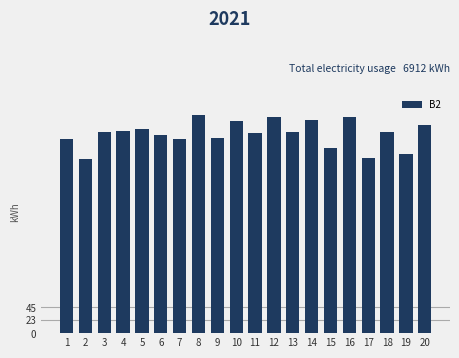

Approximately how many times larger is the value at 2 compared to 8?

0.8